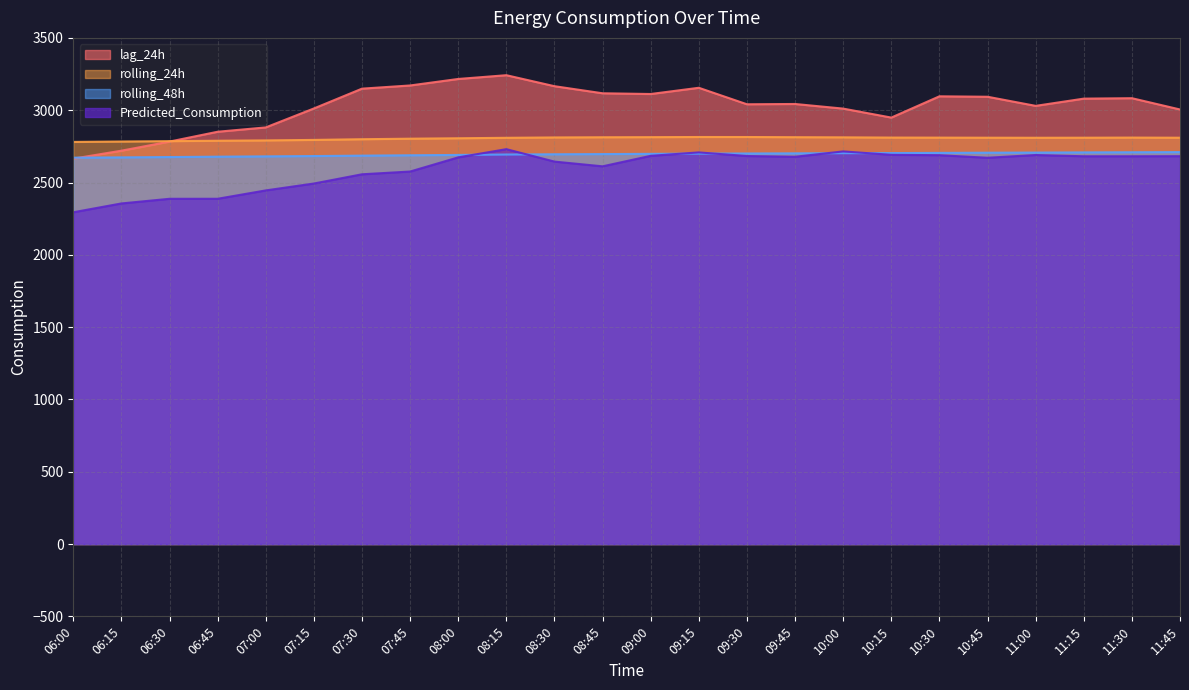

What is the label of the 21st point from the right?

06:45